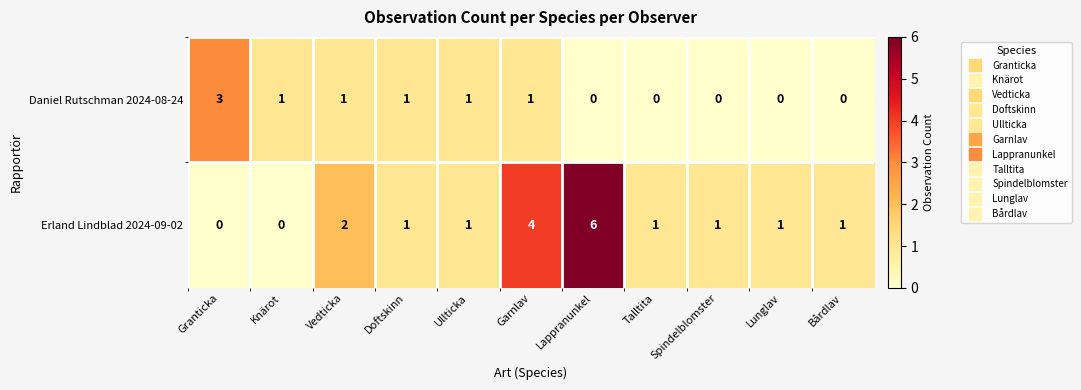

True or false: Daniel Rutschman 2024-08-24 has a value of -2 at Talltita.

False